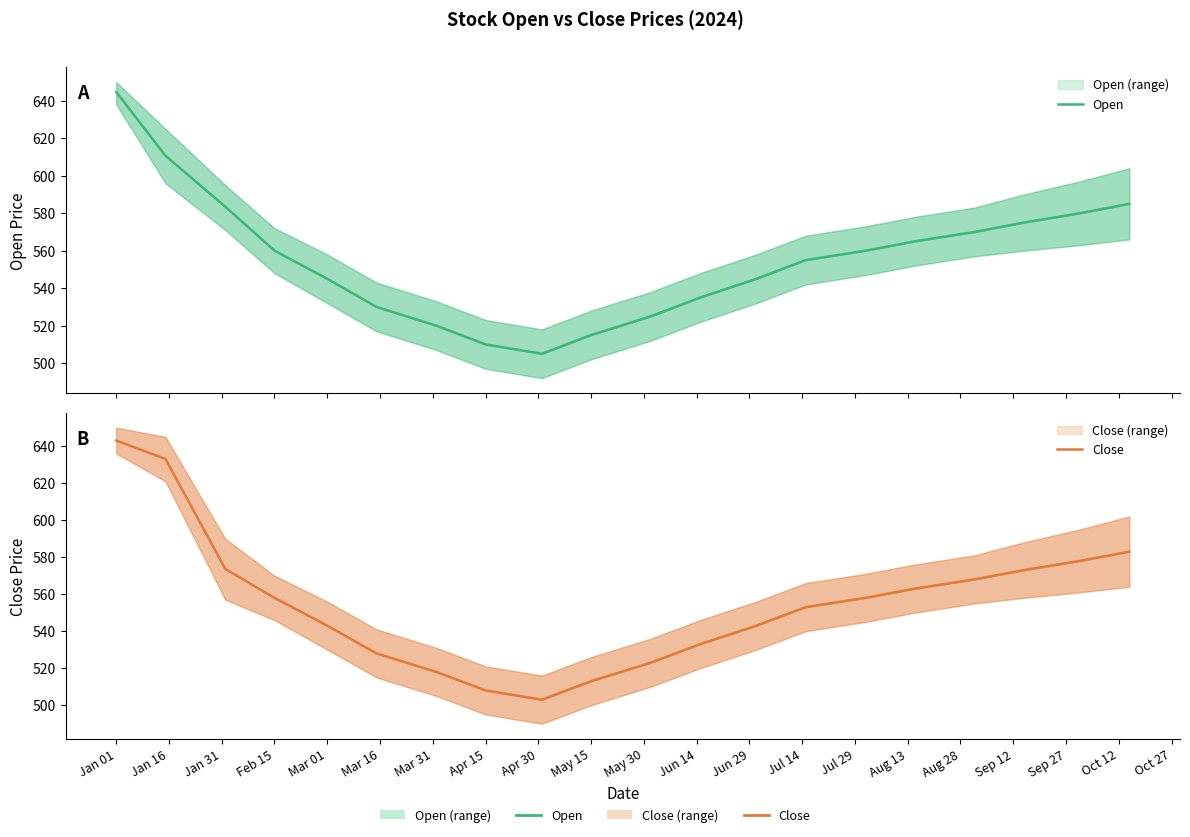

Which has a higher value, Mar 31 or Jul 29?

Jul 29